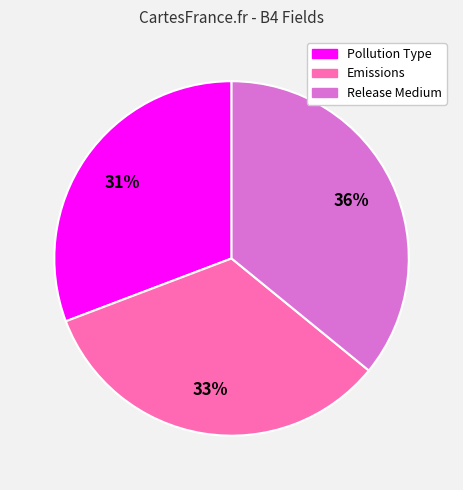

Count the number of slices in the pie.

3